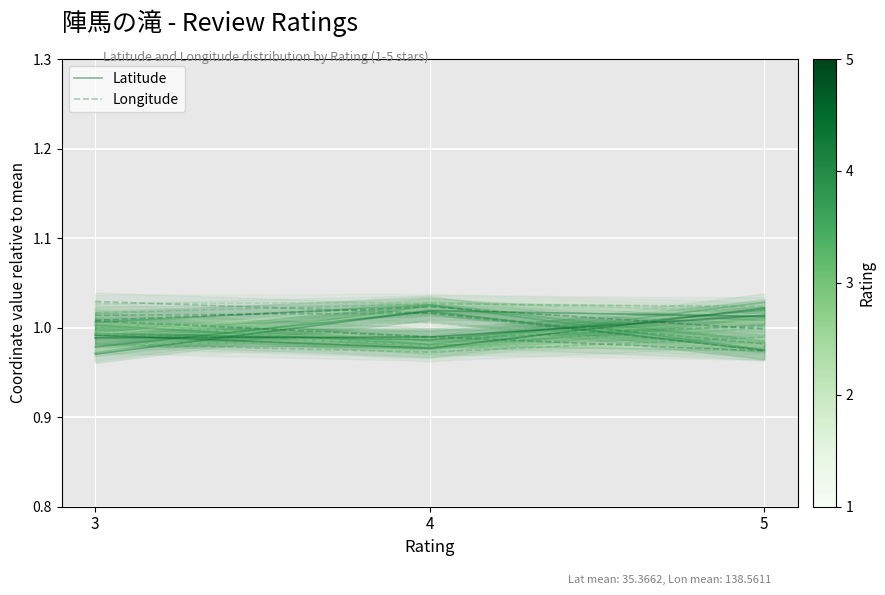

The Longitude series shows 1.0 at 3. True or false?

True